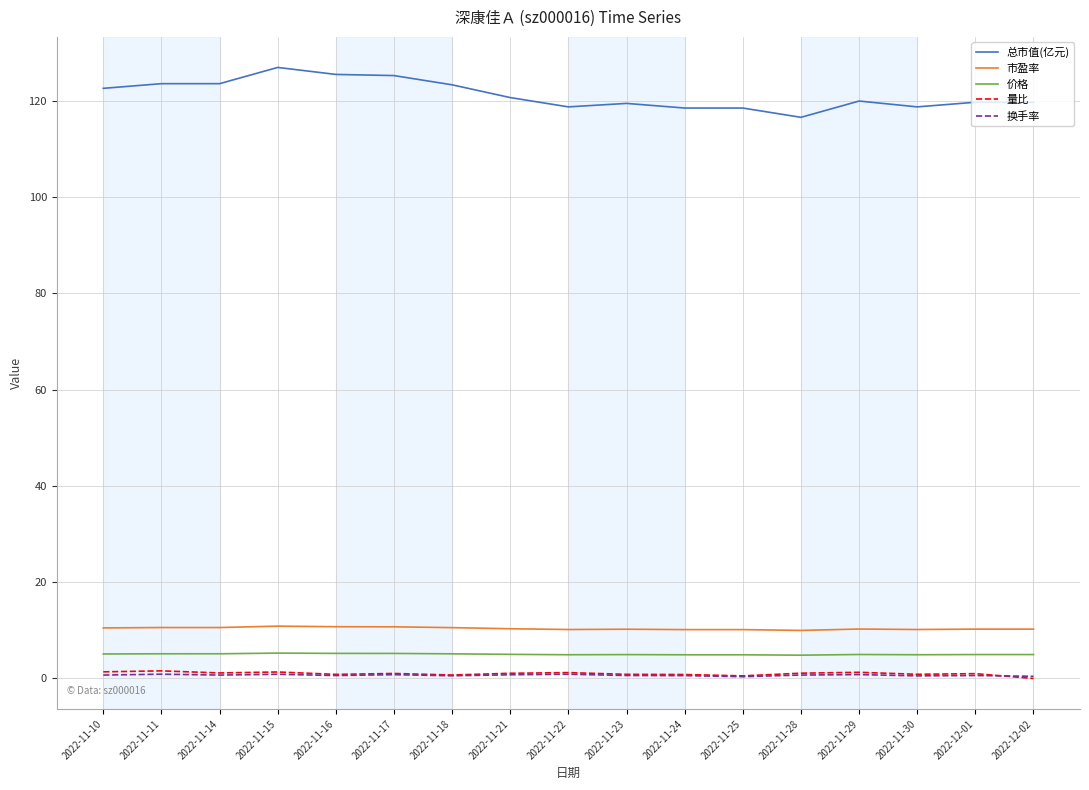

Is it true that 价格 equals 4.9 at 2022-11-24?

True